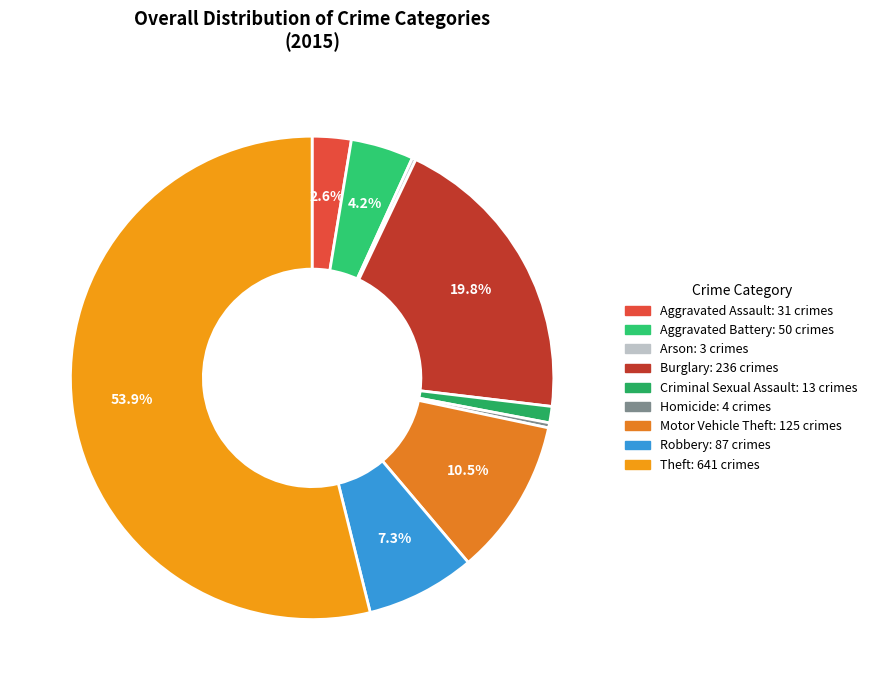

Which category has the biggest portion of the pie?

Theft